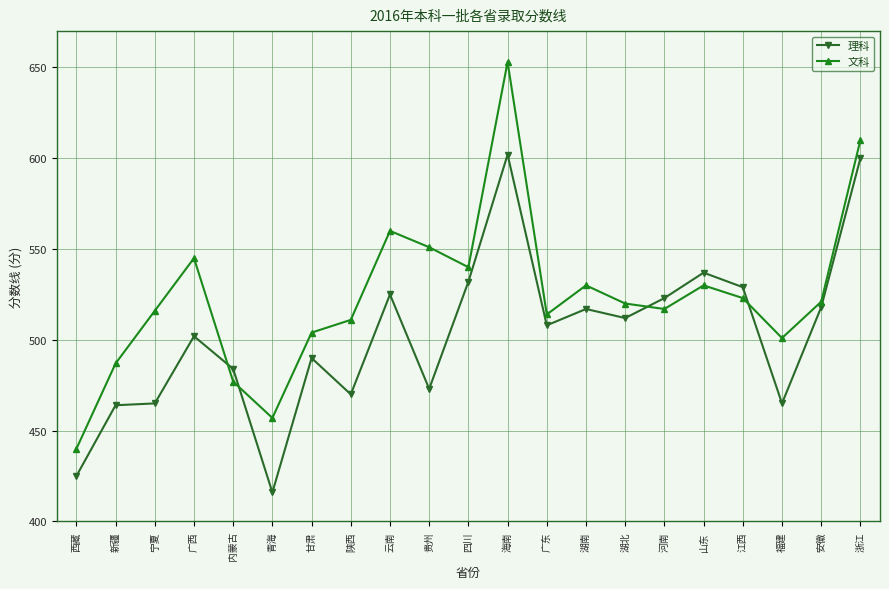

Where is the first local minimum for 文科?

青海